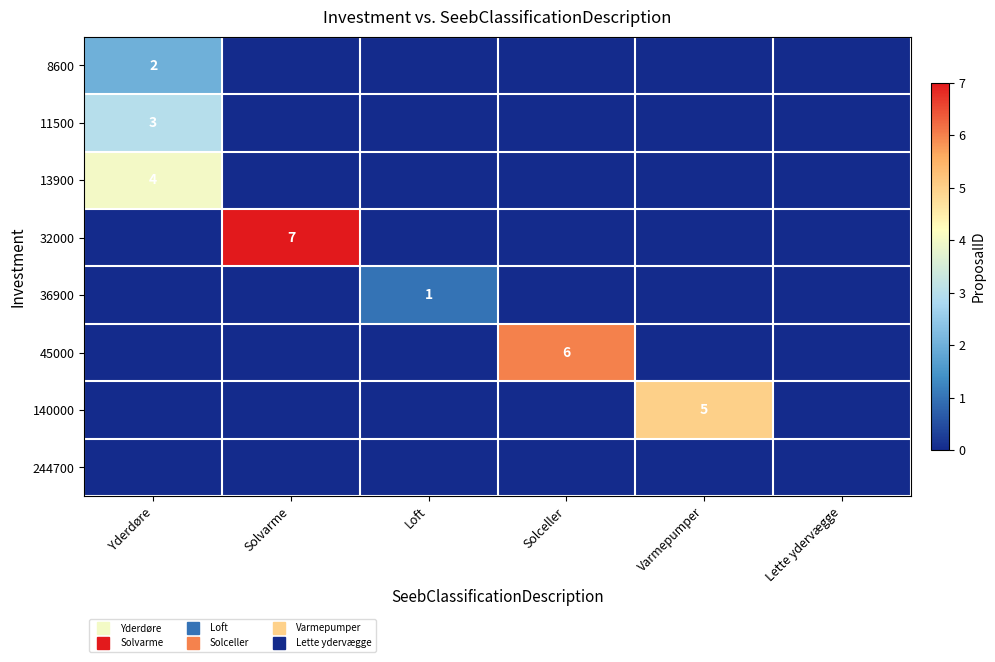

At which label does 36900 reach its peak?

Loft